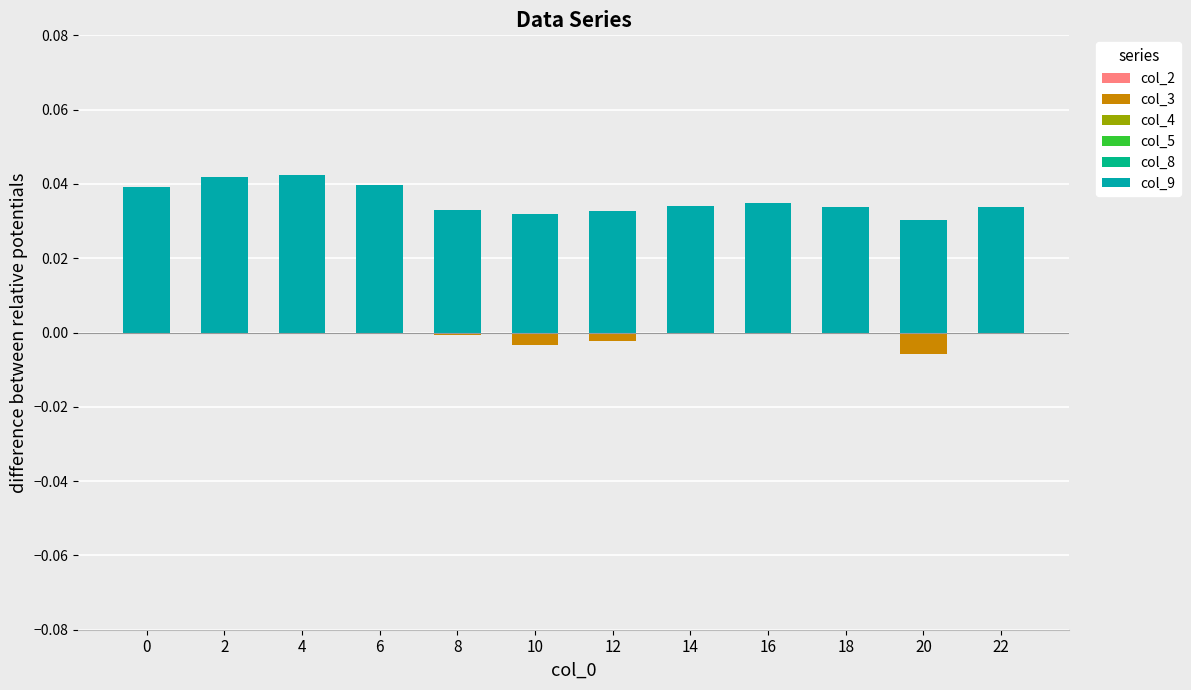

How many groups of bars are there?

12